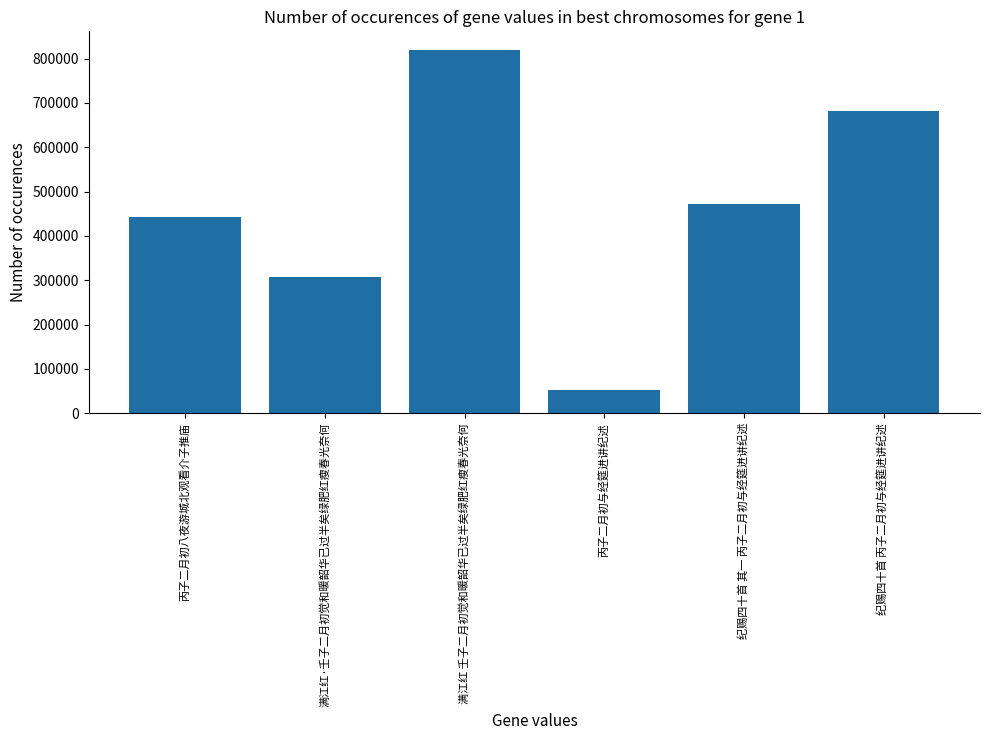

What is the approximate value at 纪赐四十首 其一 丙子二月初与经筵进讲纪述, to the nearest 50?

471950